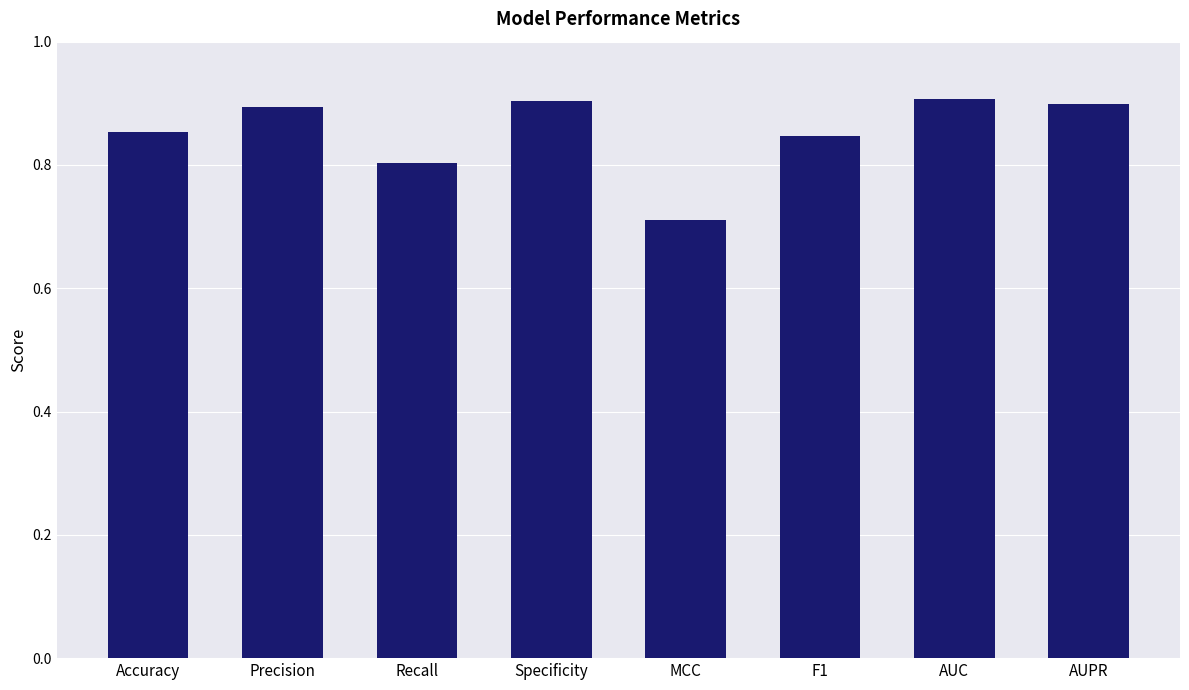

What is the change in value from Accuracy to Specificity?

+0.1